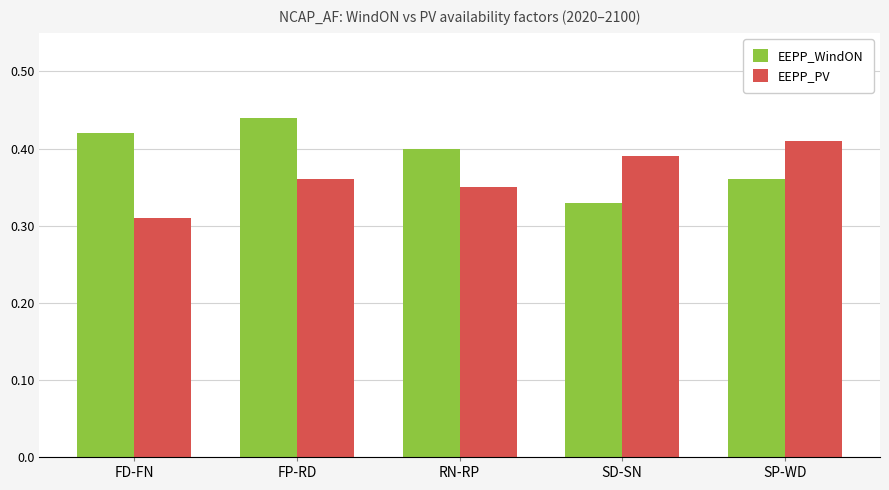

At which label is EEPP_WindON closest to 0?

SD-SN